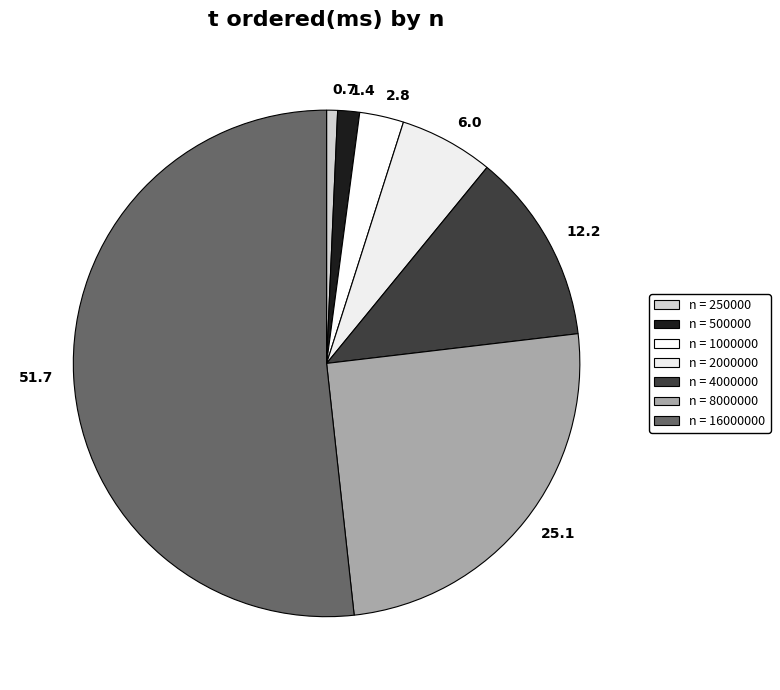

What is the majority slice?

16000000